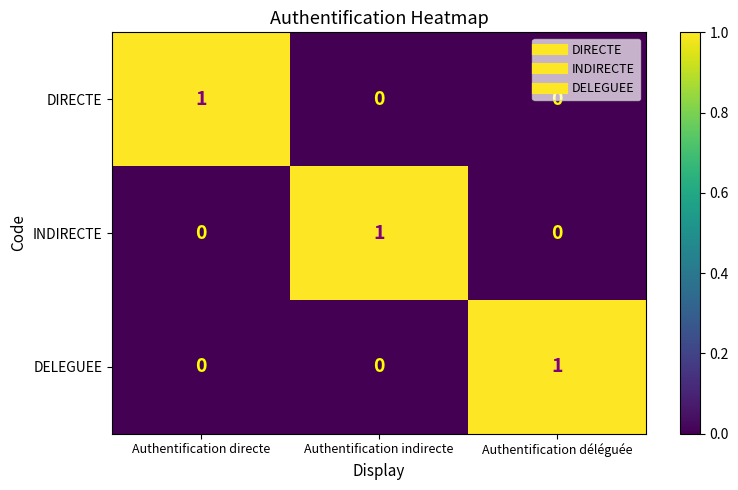

Count the INDIRECTE values in the range 0 to 1.

3